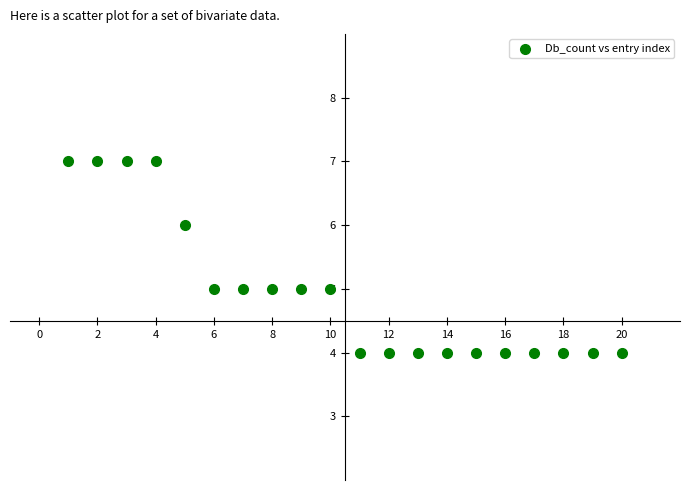

What is the range of Y values (max minus min)?

3